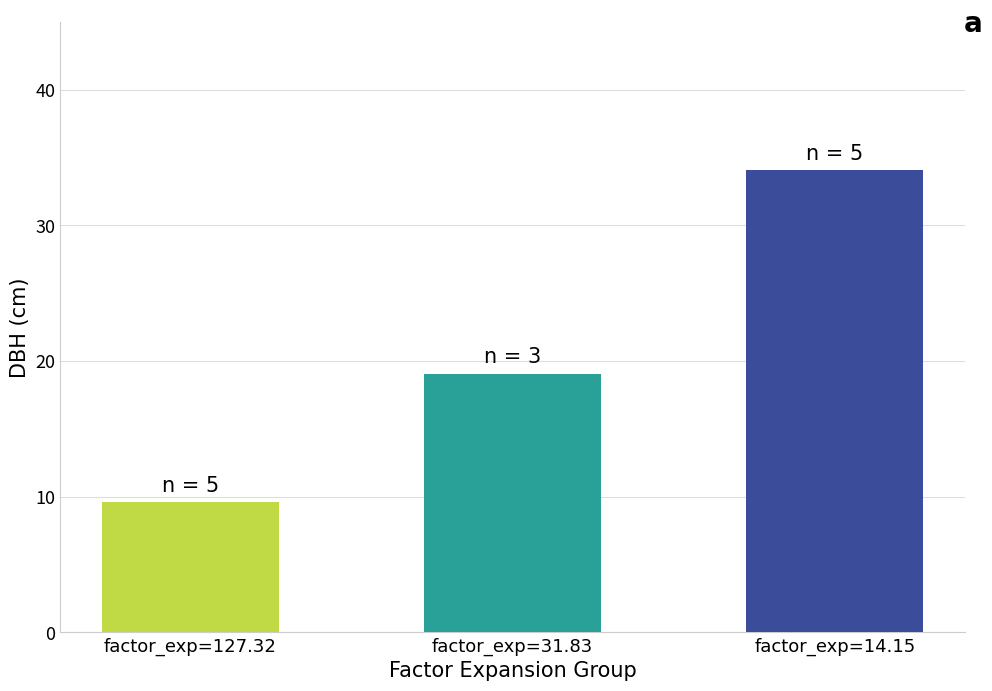

The chart shows a value of 23.3 at 44_1615_12. True or false?

False